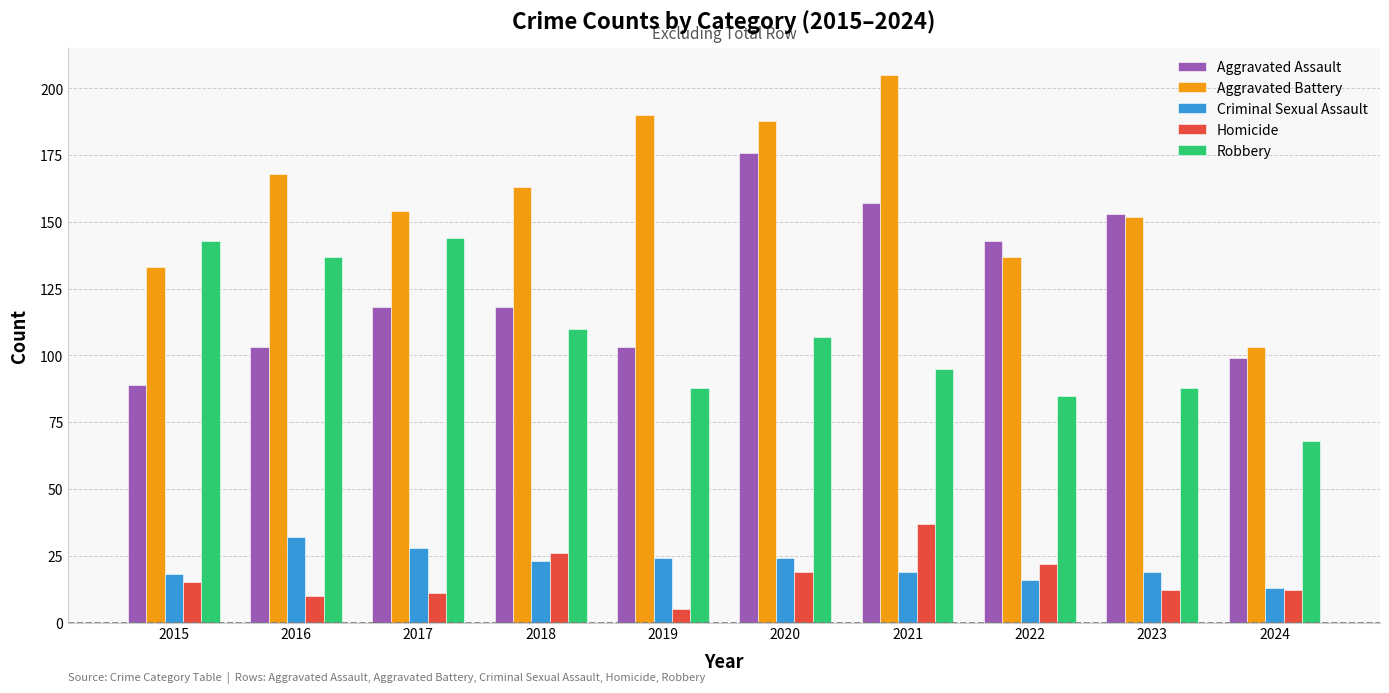

What is the difference between the maximum and minimum values in the Aggravated Assault series?

87